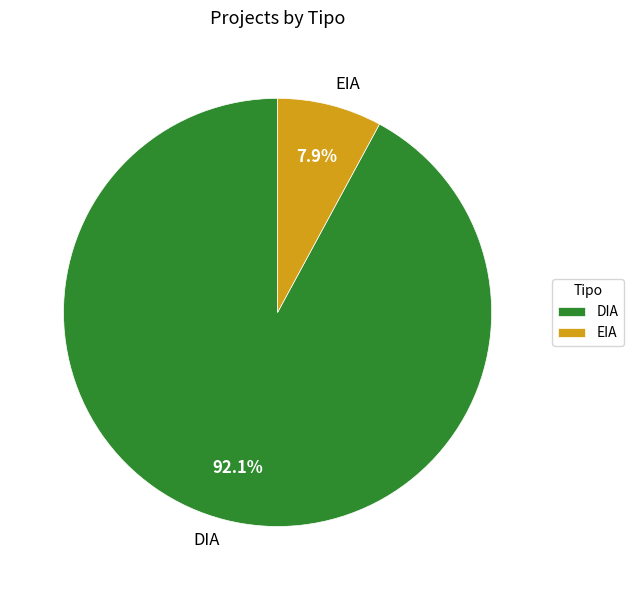

Count the number of slices in the pie.

2